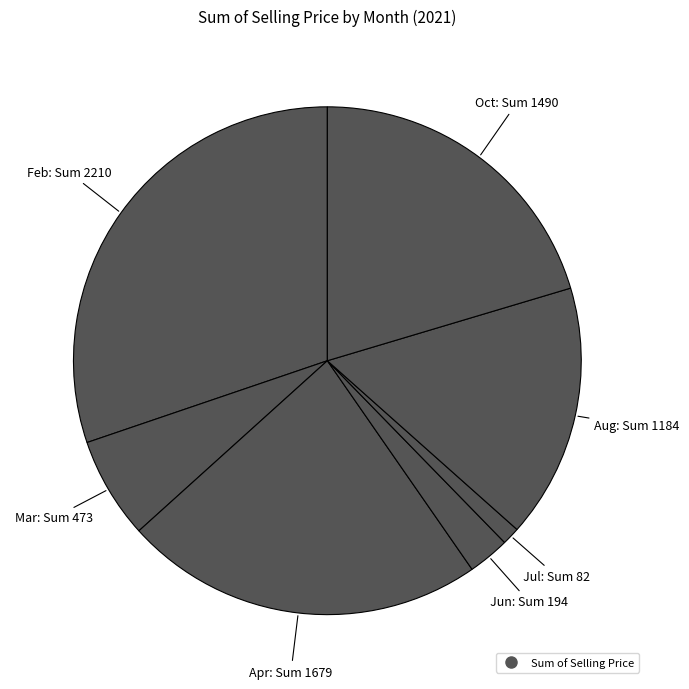

Does any single category account for the majority?

No